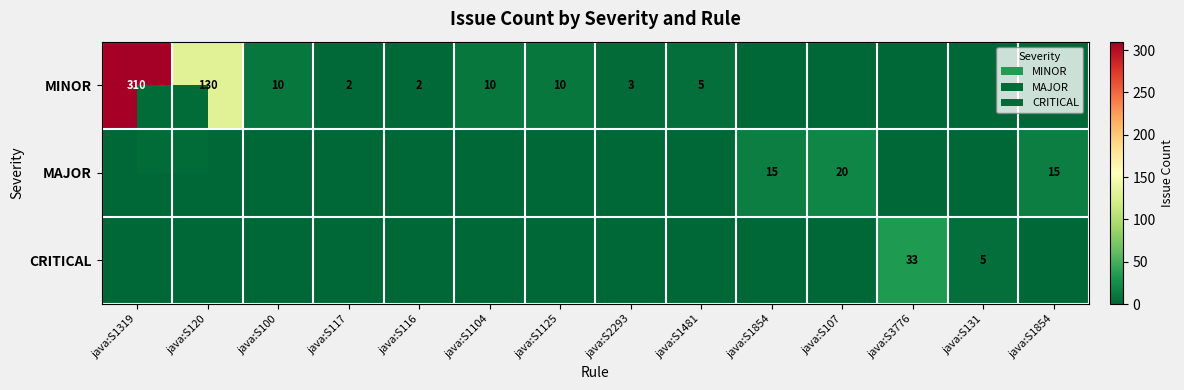

Rank the series by their maximum value, from lowest to highest.

MAJOR, CRITICAL, MINOR